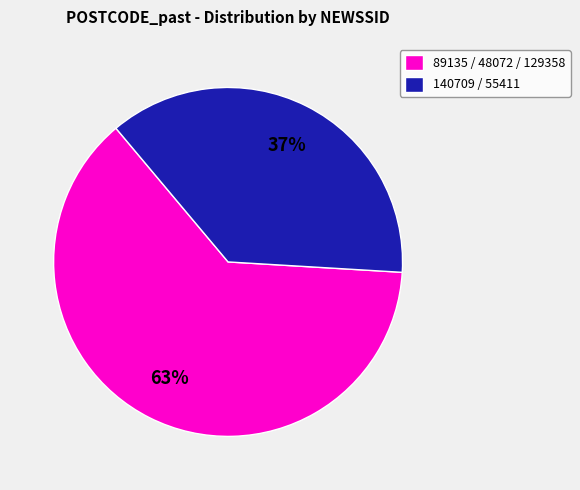

Is it true that 89135 / 48072 / 129358 is 63% of the pie?

True